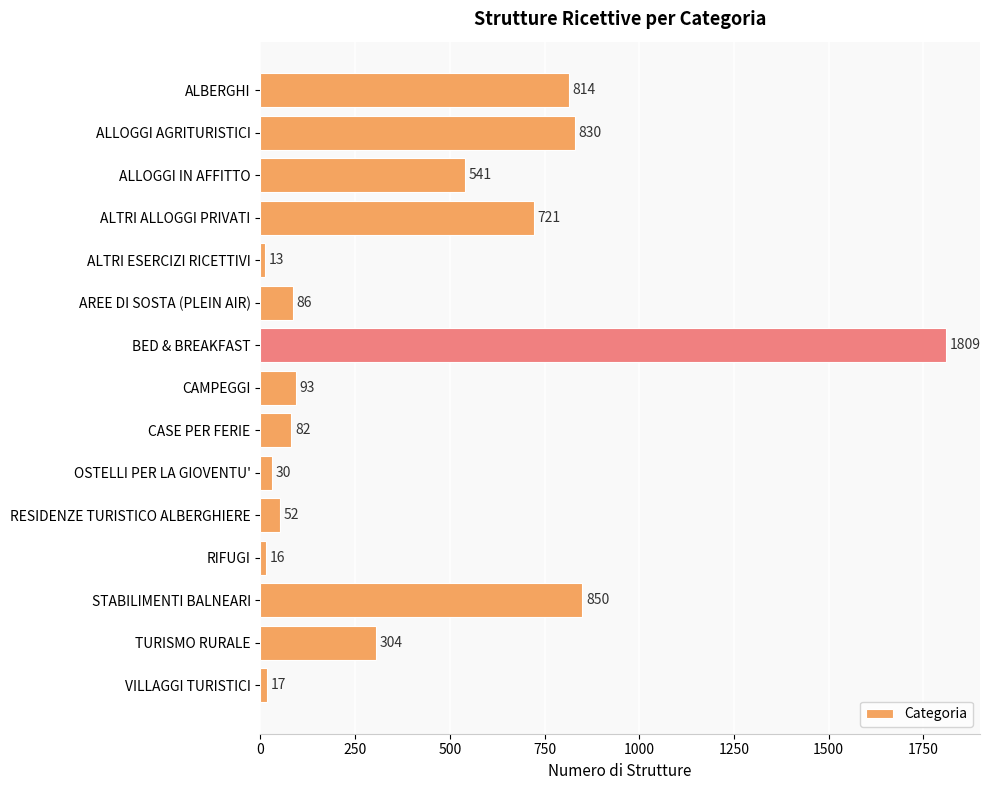

Reading bottom to top, transcribe all the data shown in this chart.

17	304	850	16	52	30	82	93	1809	86	13	721	541	830	814